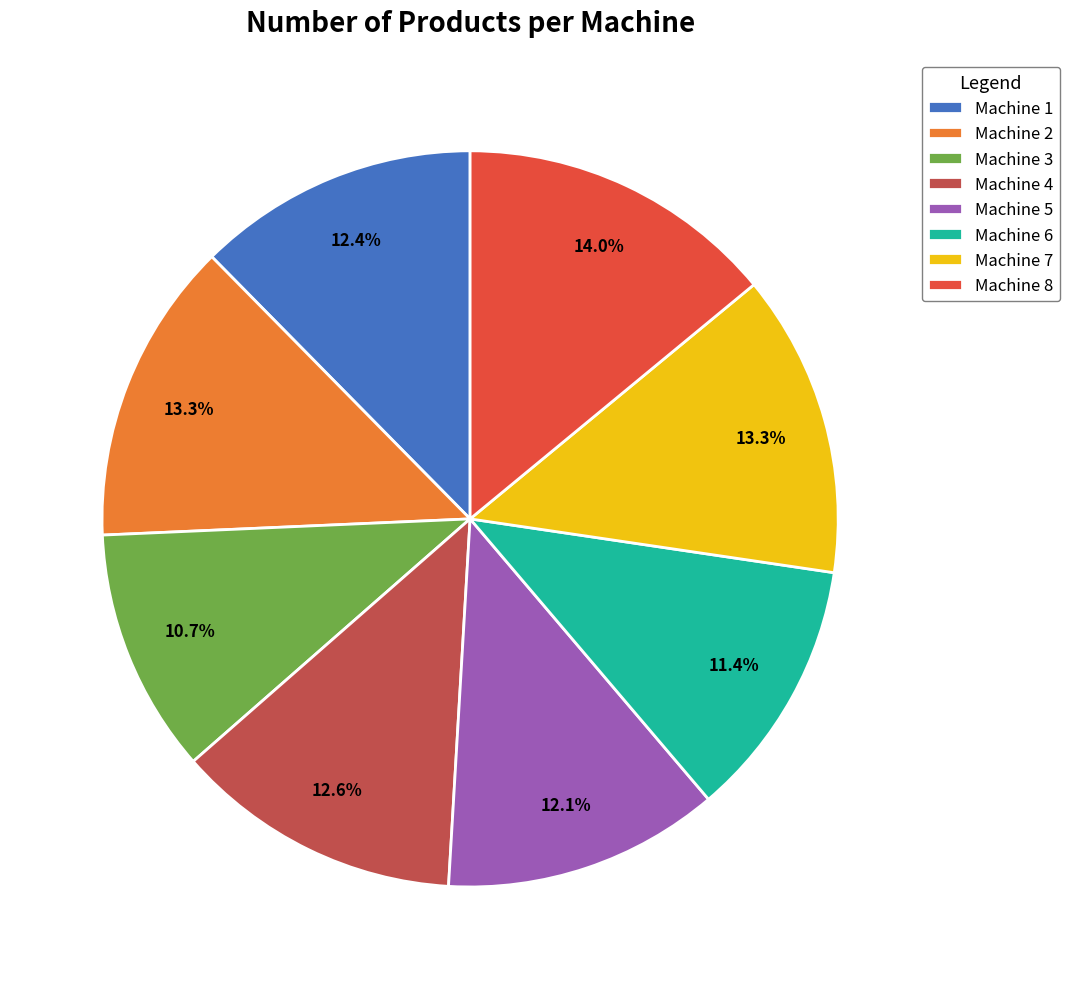

What is the smallest slice in the pie chart?

Machine 3